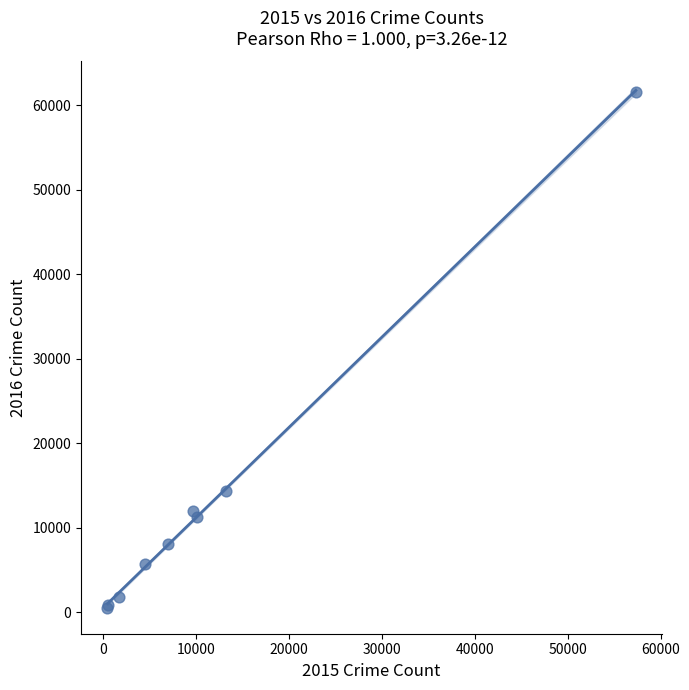

What Y value in the scatter plot is closest to 31066?

14289